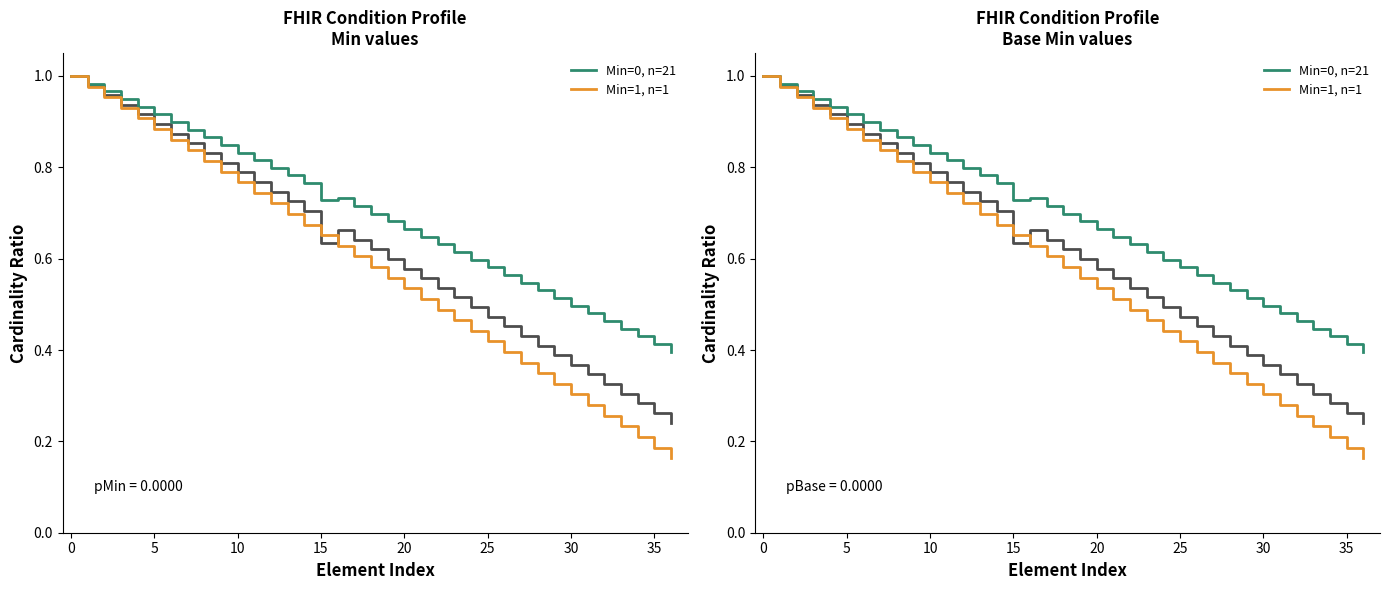

What is the total value across all series at 31?

0.8